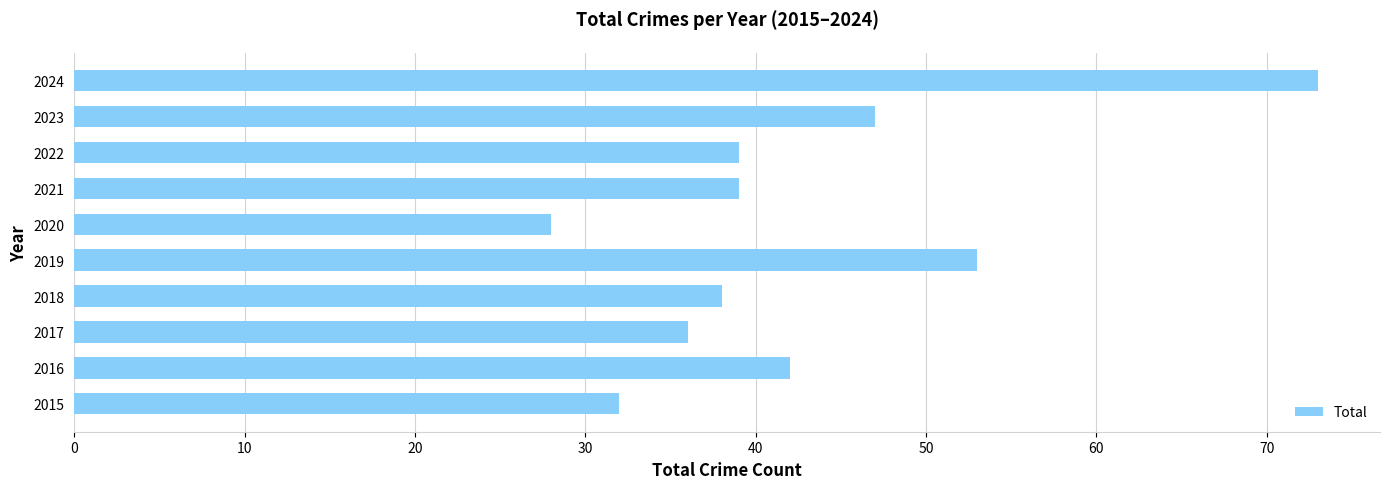

Read the value at 2023, to the nearest 10.

50